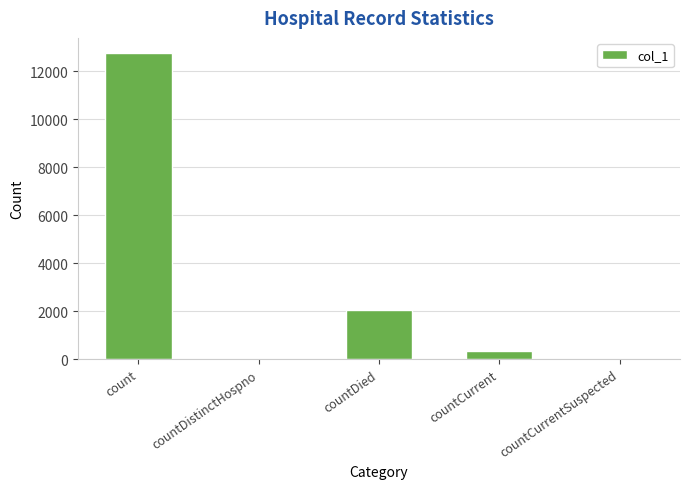

How many data points does each series have?

5